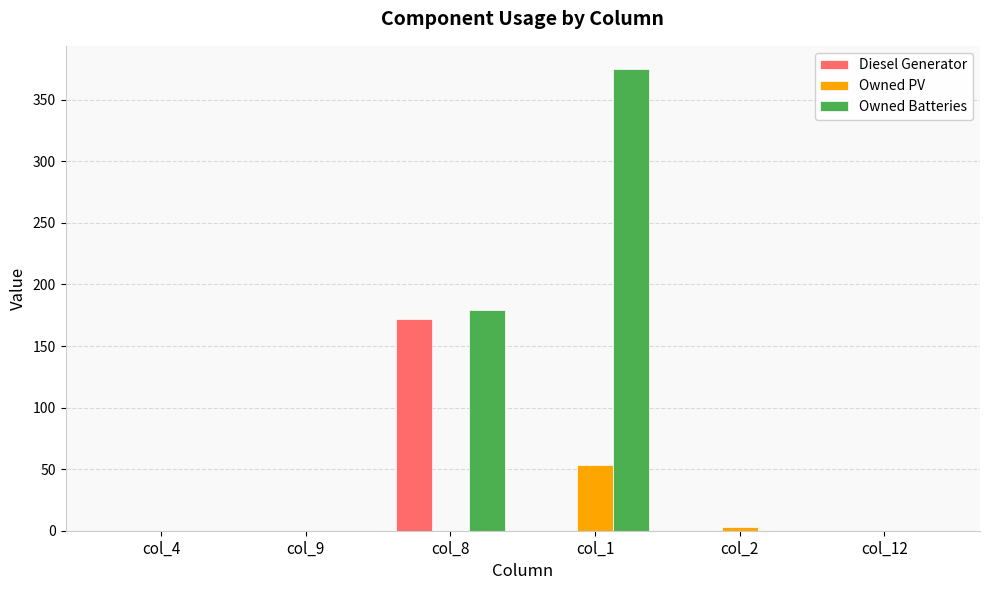

What are all the series names shown in the legend?

Diesel Generator, Owned PV, Owned Batteries